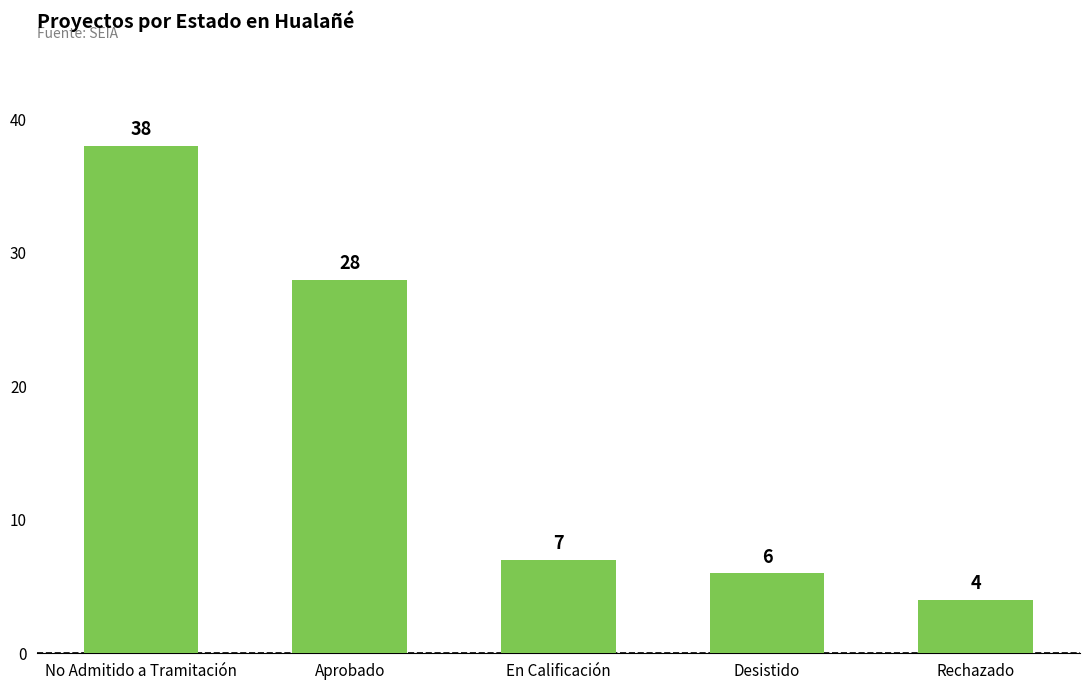

What is the ratio of the value at Rechazado to the value at En Calificación?

0.6